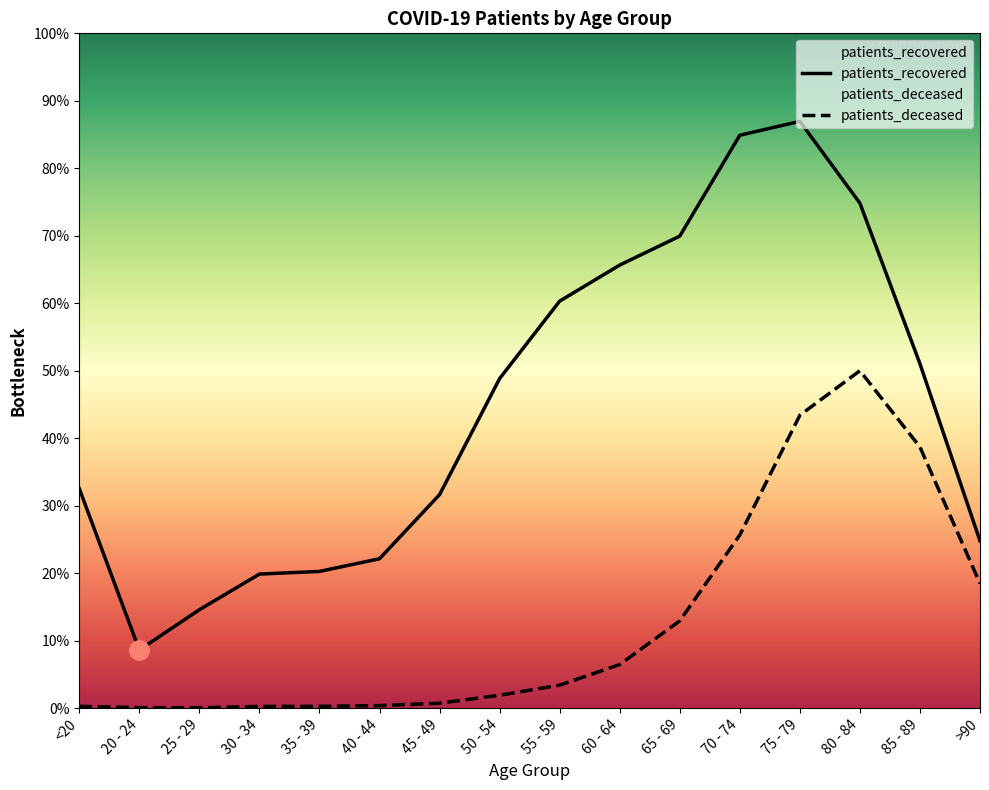

True or false: patients_recovered and patients_deceased intersect in this chart.

False